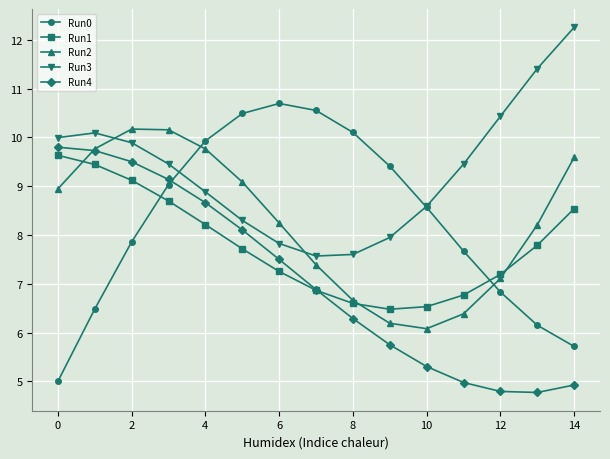

In Run2, how many points are higher than both neighbors (excluding endpoints)?

1